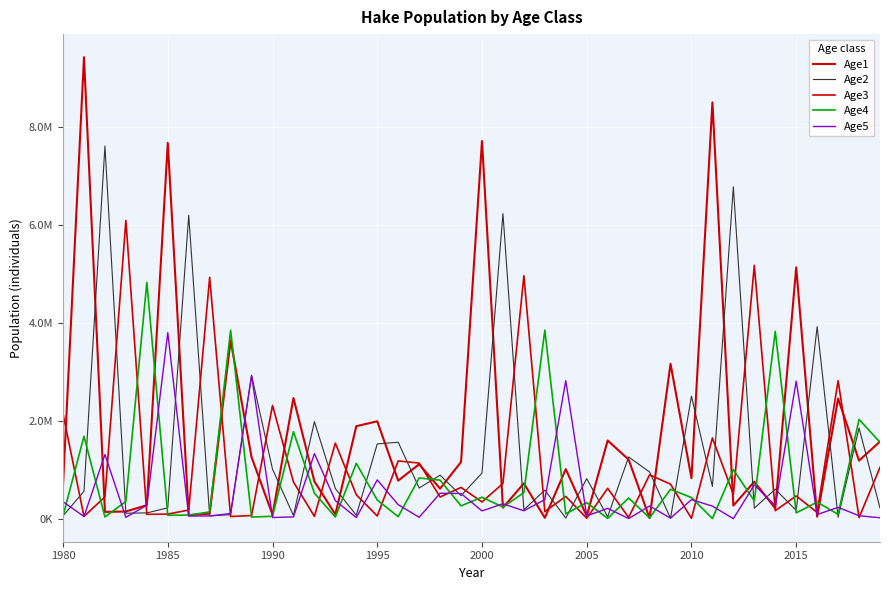

Does the chart have visible grid lines?

Yes